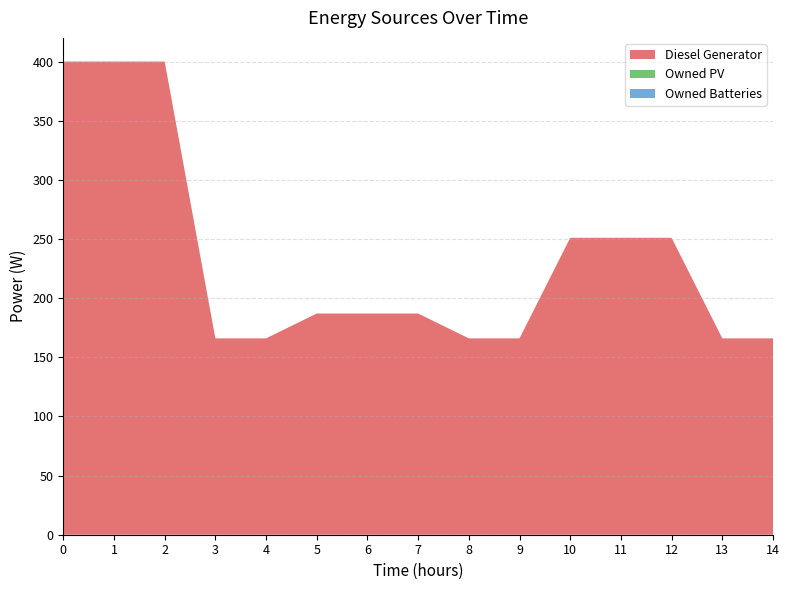

The value of Diesel Generator at 7 is 306.7. True or false?

False